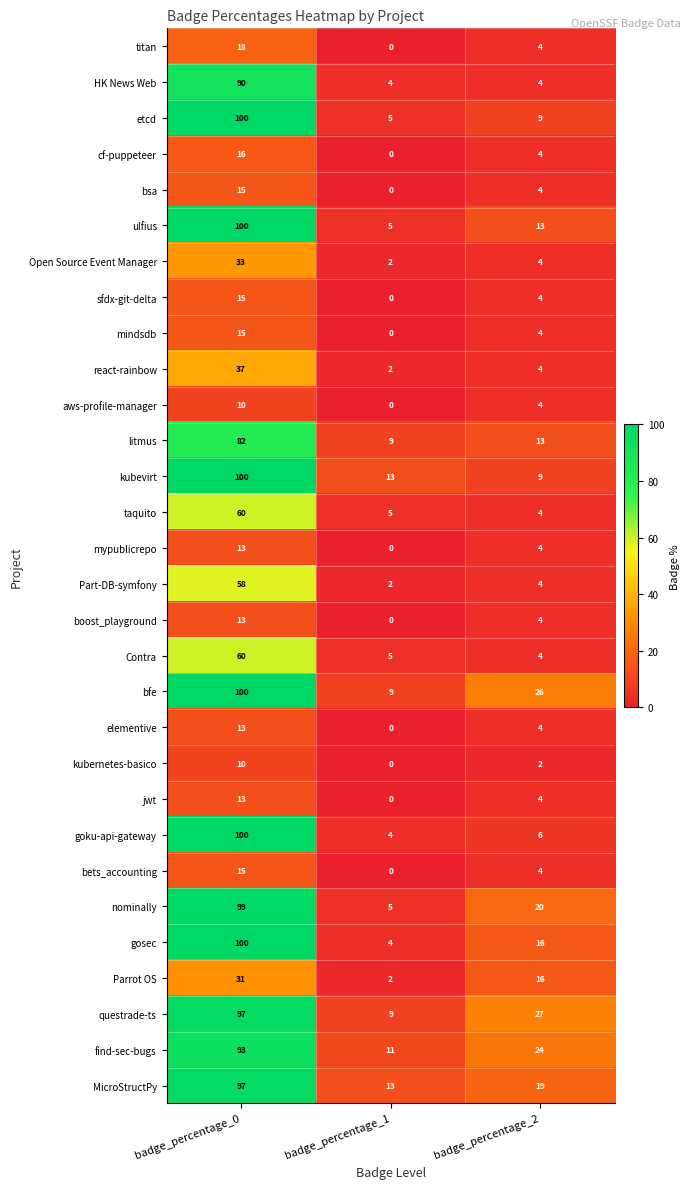

Between badge_percentage_1 and badge_percentage_2, which series saw the biggest shift?

questrade-ts